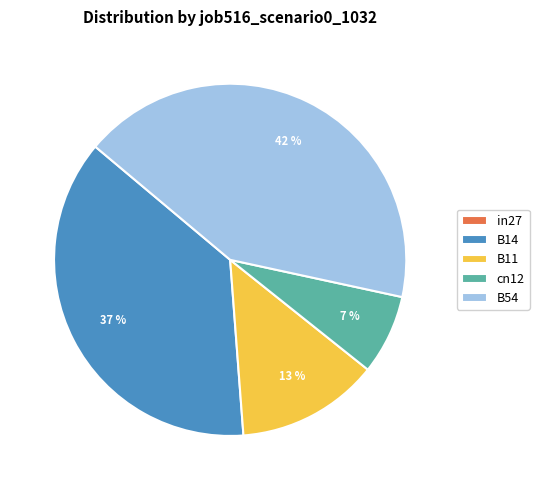

Which has a higher value, B54 or B14?

B54